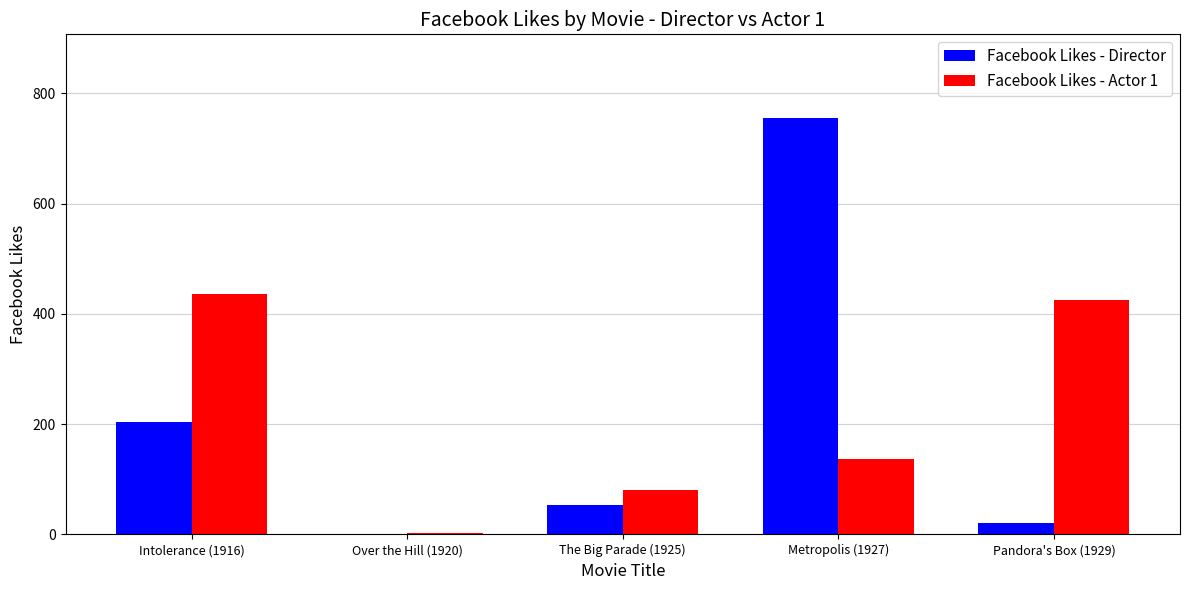

What is the sum of the Facebook Likes - Actor 1 values at Pandora's Box (1929) and The Big Parade (1925)?

507